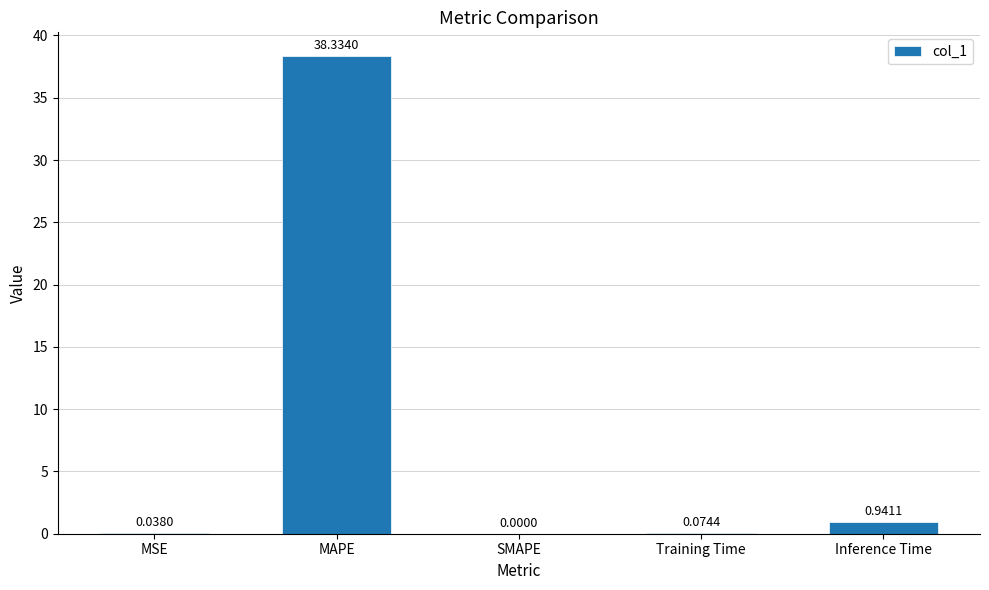

What is the sum of the values at Inference Time and MSE?

1.0